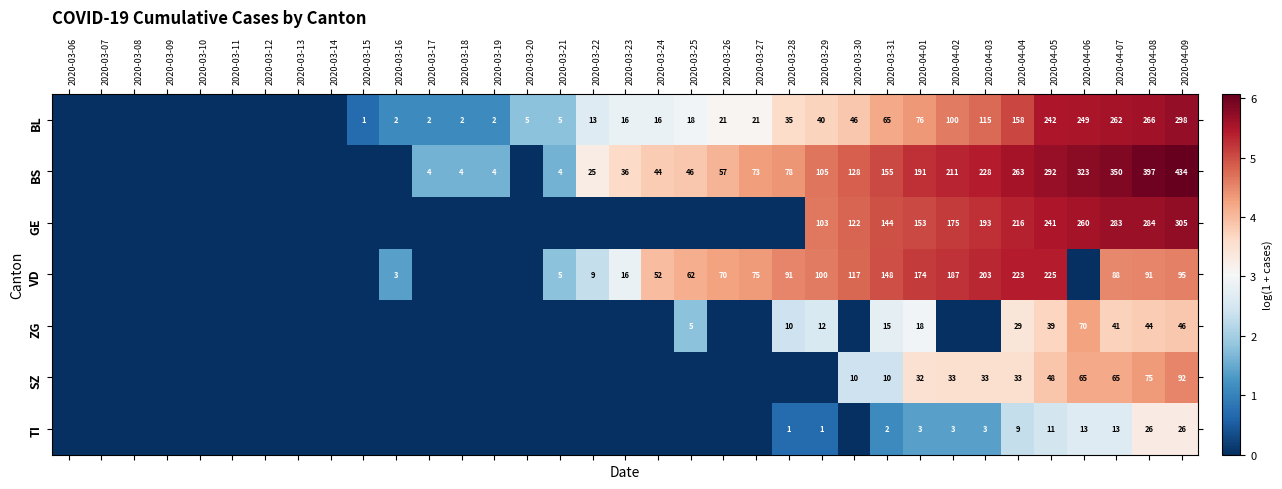

Is it true that BL equals 343 at 2020-04-06?

False